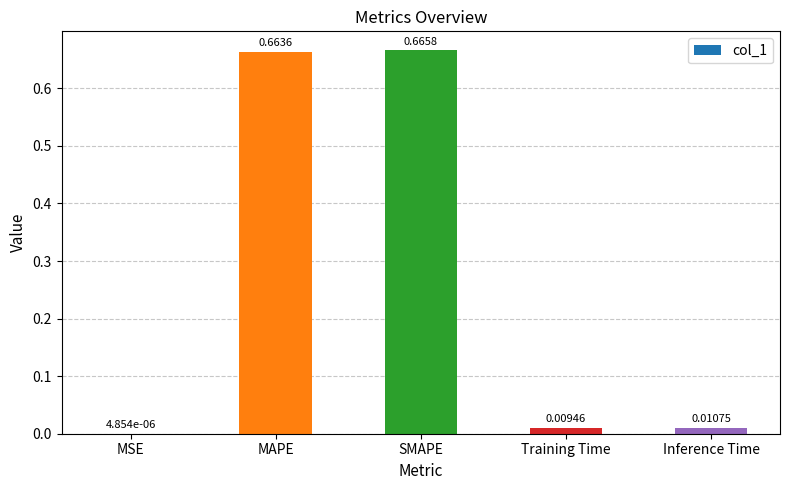

Between MSE and Inference Time, which is larger?

Inference Time